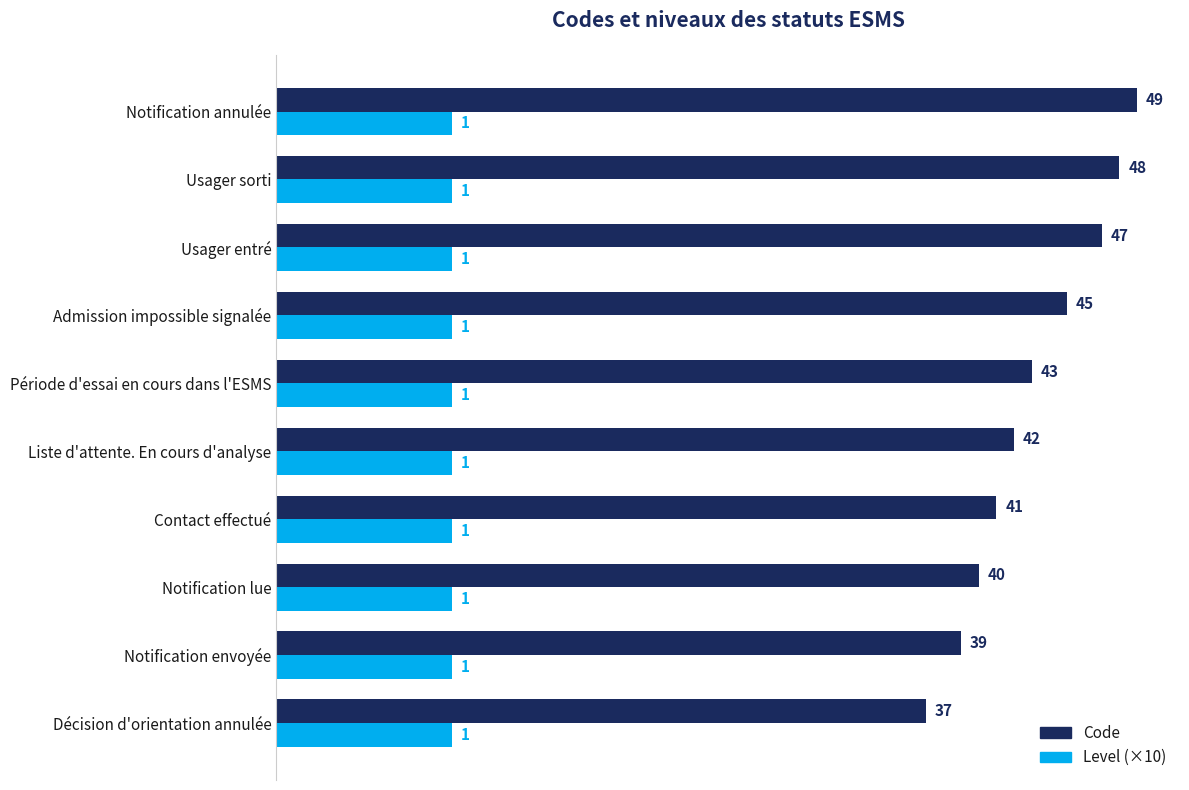

What is the average value of the Level (×10) series?

10